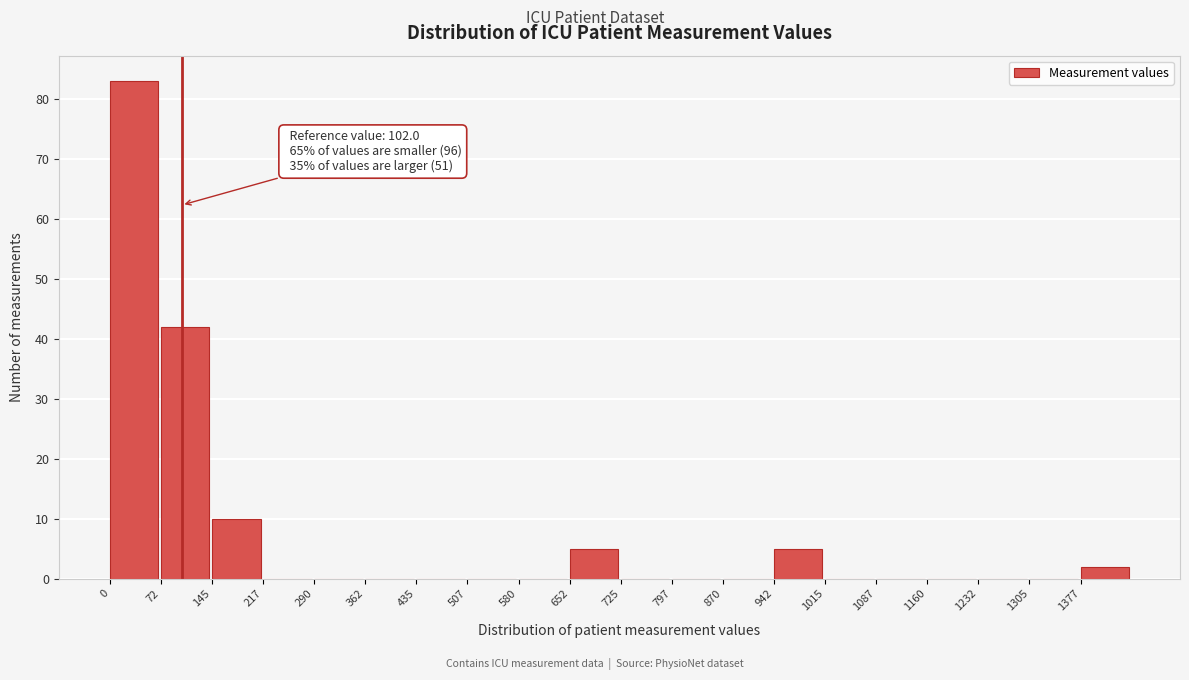

Which range on the x-axis has the tallest bar?

0 to 70